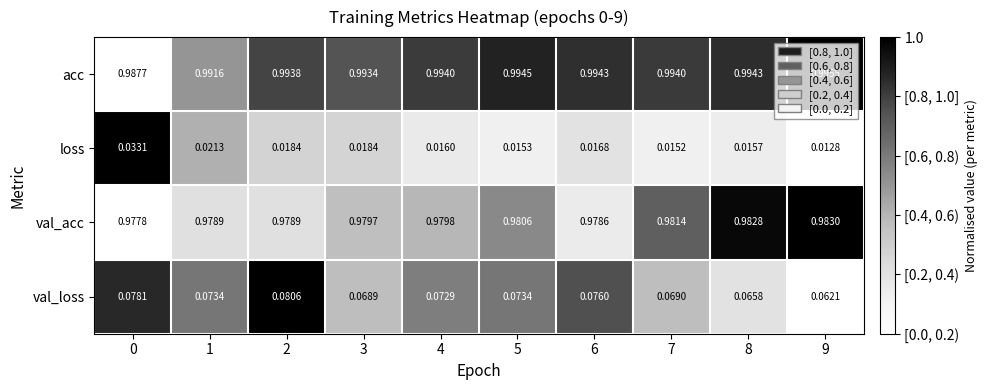

Rank the series at 4 from highest to lowest value.

acc, val_acc, val_loss, loss